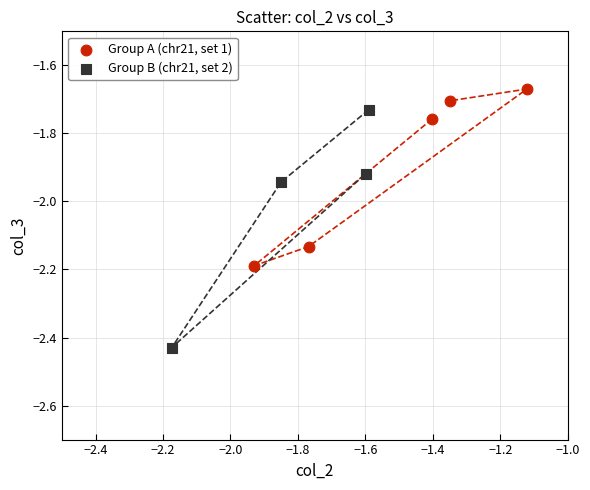

Which series contains the highest Y value?

Group A (chr21, set 1)